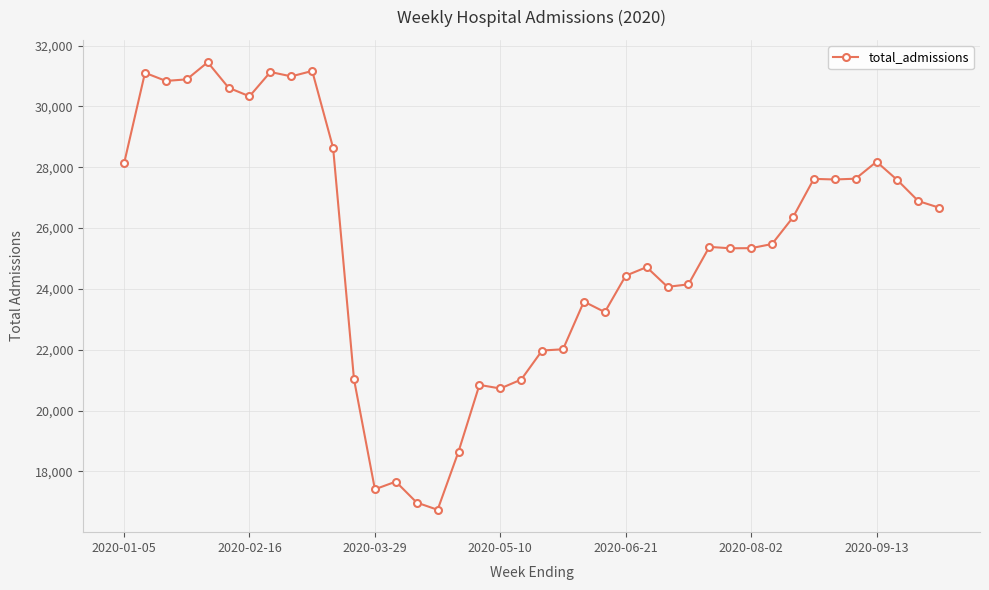

What is the minimum value shown in the chart?

16738